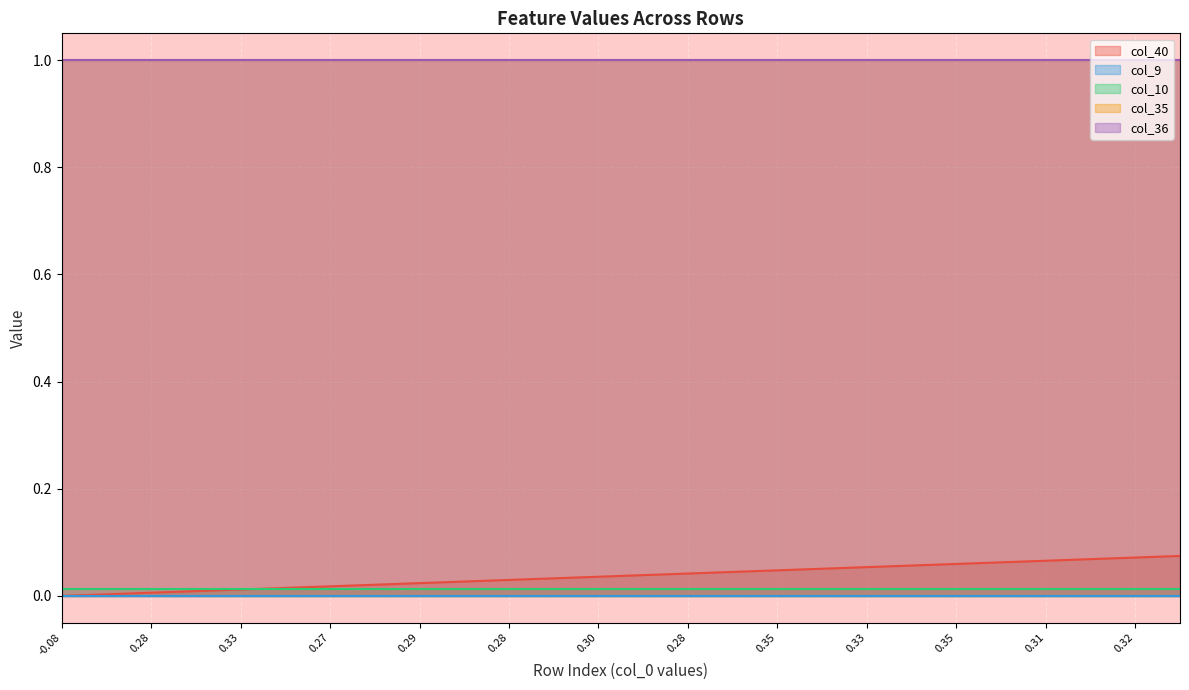

True or false: col_35 and col_10 intersect in this chart.

False